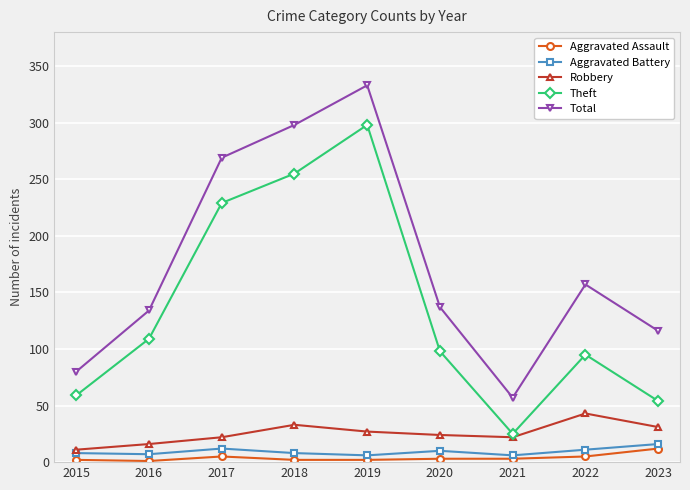

Rank the series at 2022 from lowest to highest value.

Aggravated Assault, Aggravated Battery, Robbery, Theft, Total